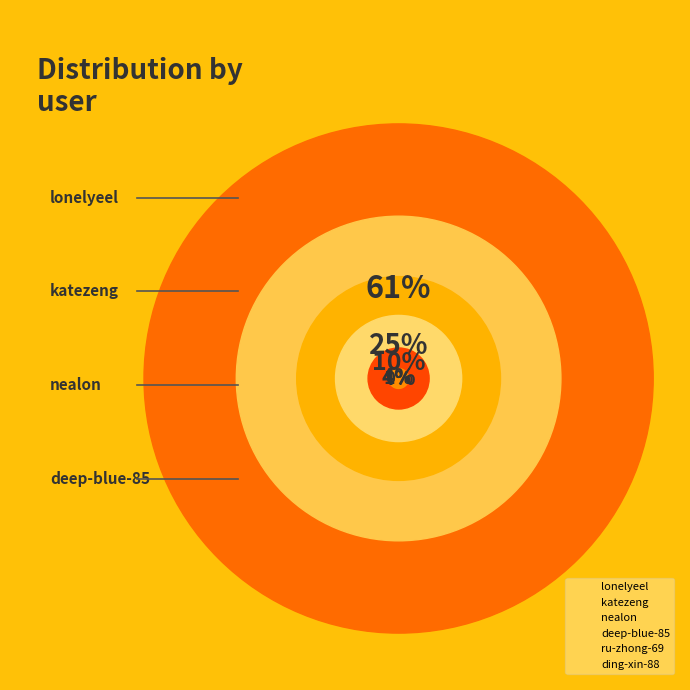

What is the smallest slice in the pie chart?

ding-xin-88